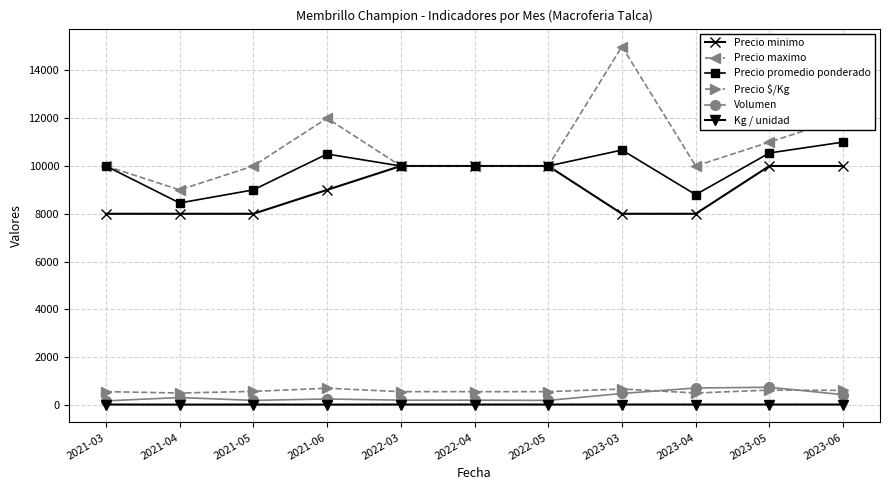

What is the difference between the highest and lowest values at 2022-05?

9982